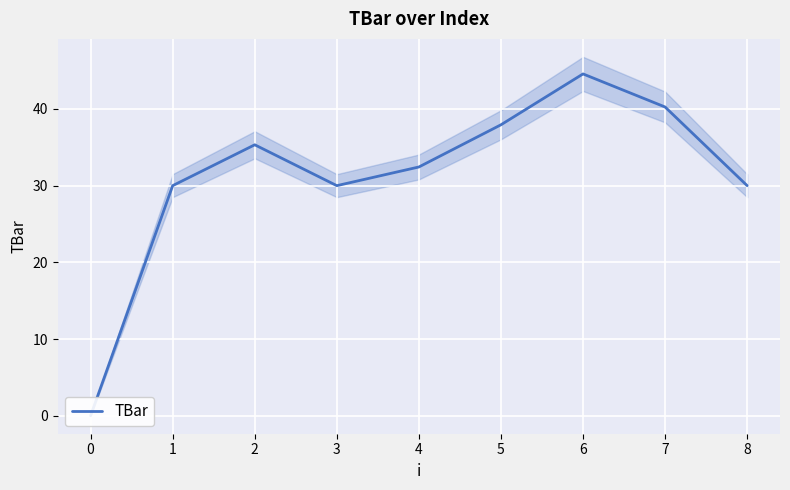

What is the change in value from 3 to 4?

+2.4